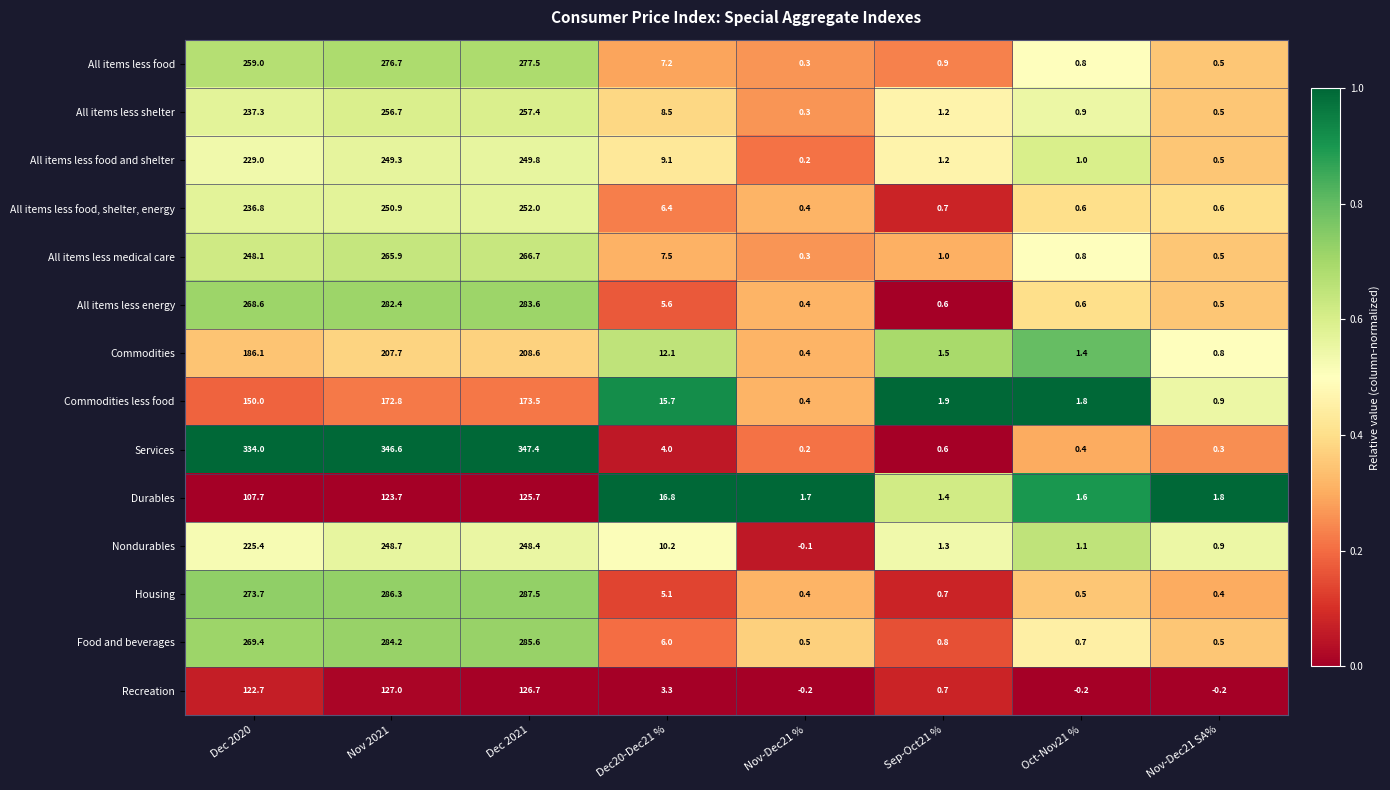

At how many categories does at least one series exceed 275?

3